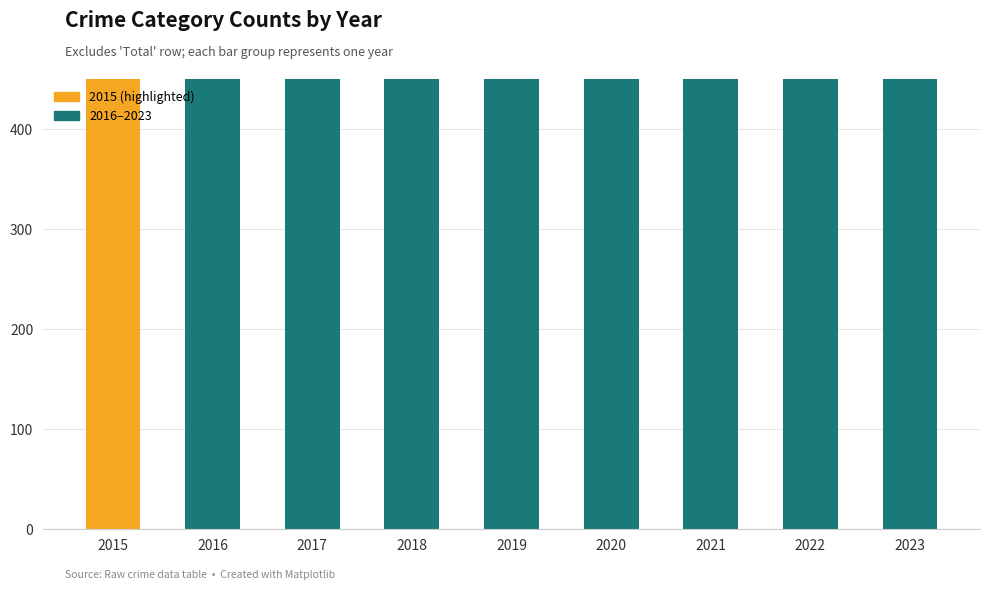

True or false: the data shows 936 at 2017.

True